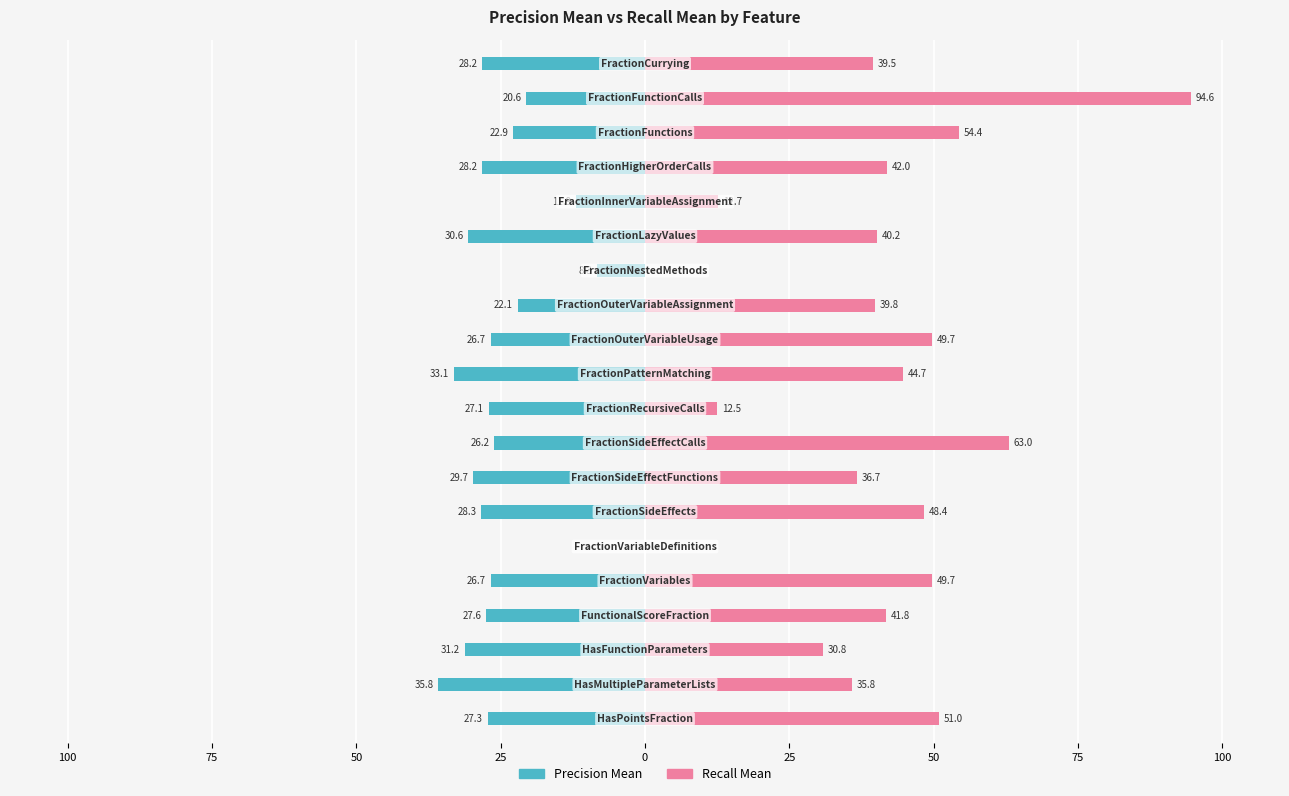

What is the highest value of the recall mean series?

94.6